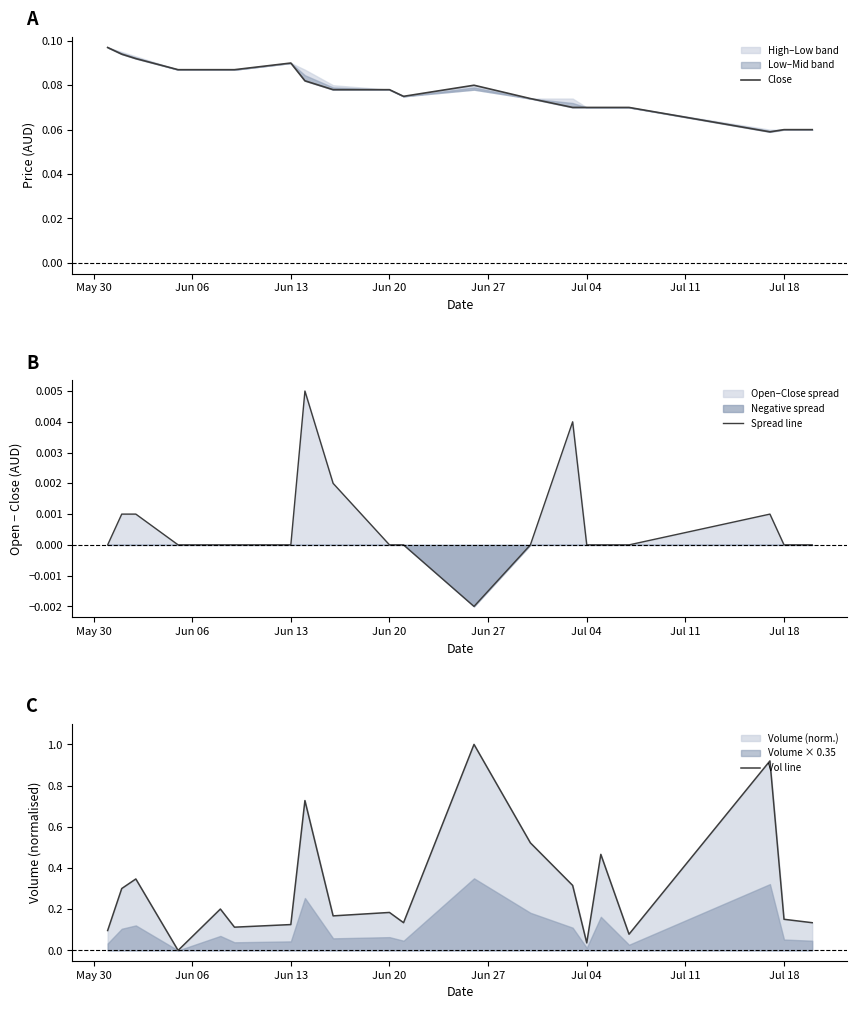

What is the highest value of the Vol line series?

1.0